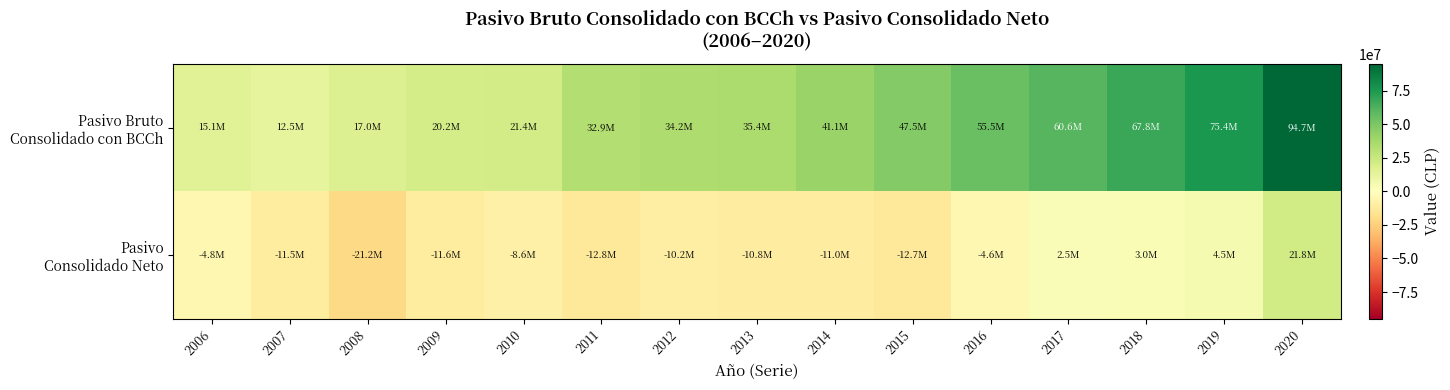

At 2007, list the series in order from smallest to largest.

Pasivo Consolidado Neto, Pasivo Bruto Consolidado con BCCh